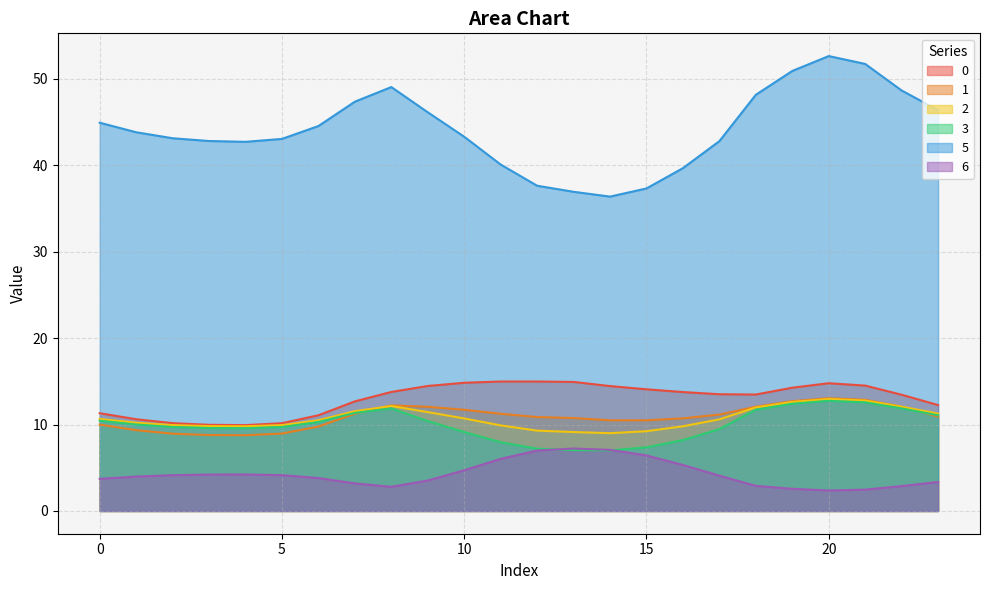

Reading left to right, extract all data points from this chart.

0: 11.3	10.6	10.2	10.0	9.9	10.2	11.1	12.7	13.8	14.5	14.8	15.0	15.0	14.9	14.5	14.1	13.8	13.5	13.5	14.3	14.8	14.5	13.5	12.3
1: 10.0	9.4	8.9	8.8	8.8	9.0	9.8	11.3	12.2	12.1	11.7	11.2	10.9	10.8	10.5	10.5	10.7	11.2	12.1	12.7	13.0	12.9	12.1	10.9
2: 10.7	10.2	9.9	9.8	9.8	9.9	10.5	11.5	12.2	11.4	10.7	9.9	9.3	9.1	9.0	9.2	9.8	10.6	12.0	12.6	13.0	12.8	12.1	11.3
3: 10.4	10.0	9.7	9.6	9.6	9.7	10.3	11.3	11.9	10.4	9.1	8.0	7.2	7.0	7.0	7.4	8.2	9.5	11.7	12.4	12.7	12.6	11.9	11.1
5: 44.9	43.8	43.1	42.8	42.7	43.1	44.5	47.4	49.1	46.1	43.3	40.1	37.6	36.9	36.4	37.3	39.7	42.8	48.2	50.9	52.6	51.7	48.7	46.4
6: 3.7	4.0	4.1	4.2	4.2	4.1	3.8	3.2	2.8	3.5	4.7	6.0	7.0	7.2	7.1	6.4	5.3	4.1	2.9	2.6	2.4	2.5	2.9	3.4